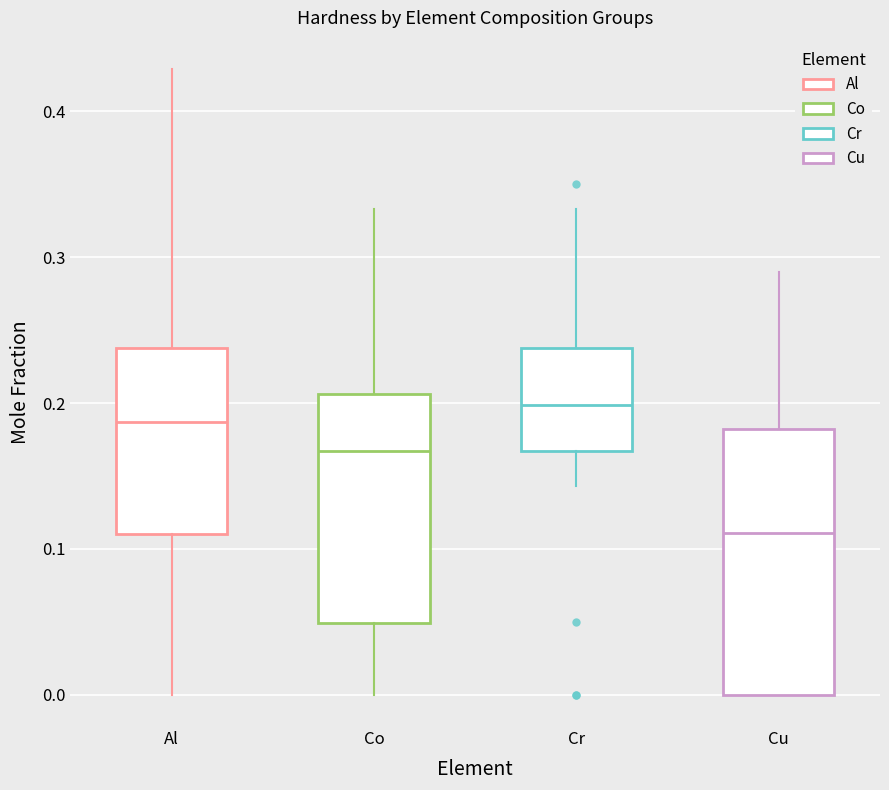

Reading left to right, transcribe this box plot: for each box, give where its median line is, the range the box spans, and where its two whiskers end, as read against the y-axis. The values are not printed on the chart, so give them approximately, as read against the axis.

Al: median 0.19, box 0.11 to 0.24, whiskers 0.00 to 0.43
Co: median 0.17, box 0.05 to 0.21, whiskers 0.00 to 0.33
Cr: median 0.20, box 0.17 to 0.24, whiskers 0.14 to 0.33
Cu: median 0.11, box 0.00 to 0.18, whiskers 0.00 to 0.29